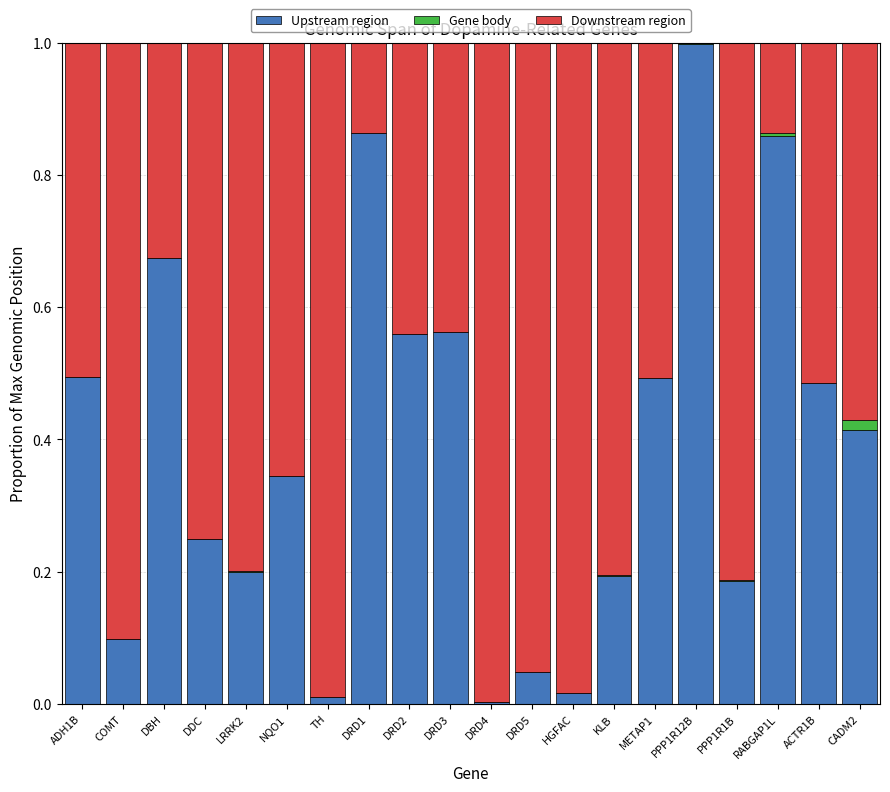

Is it true that Upstream region equals 0.0 at DRD5?

True